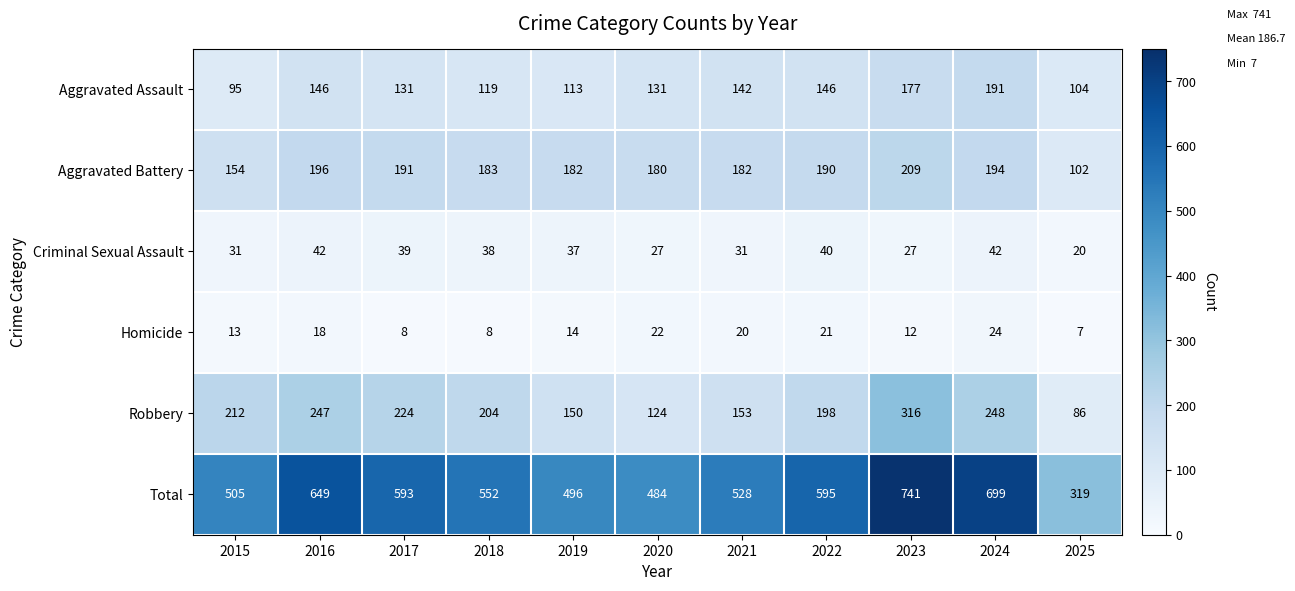

The value of Homicide at 2023 is 12. True or false?

True